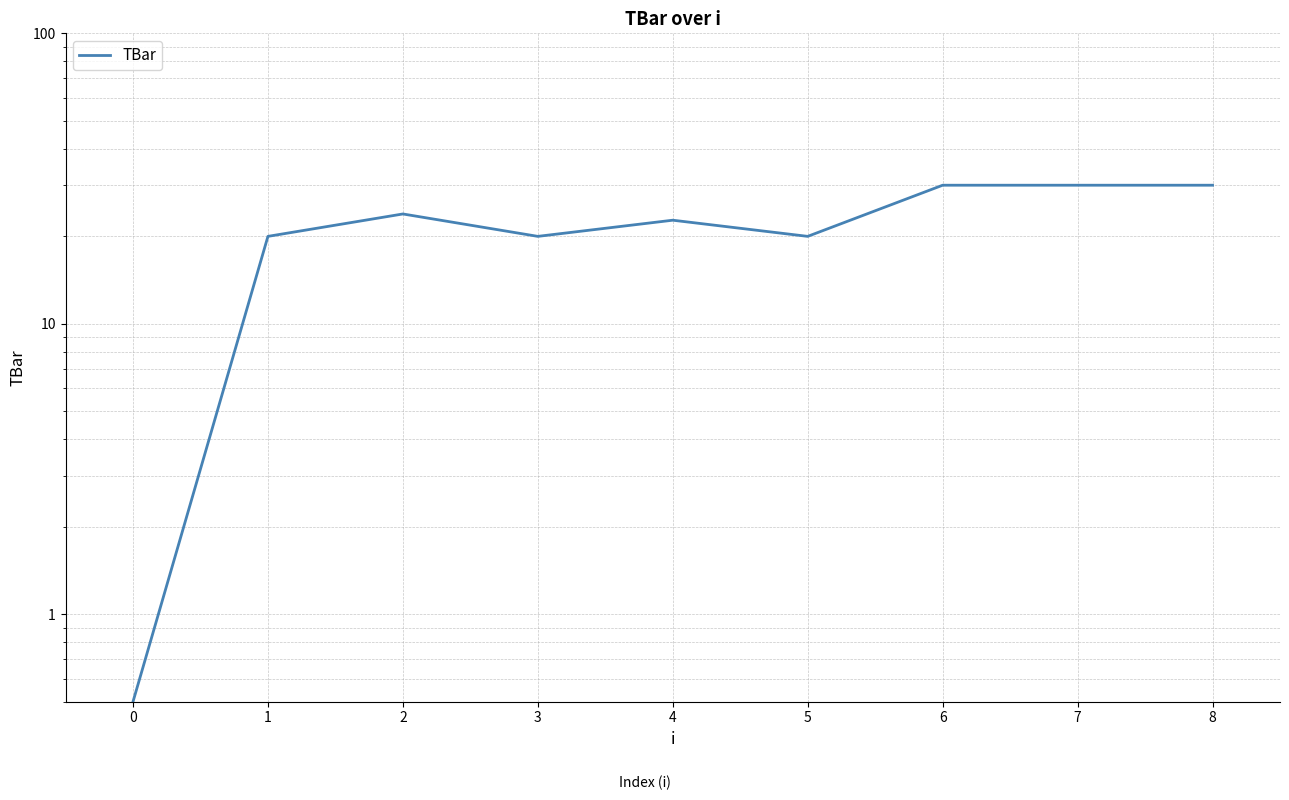

True or false: the data has more than 1 interior local peaks.

True